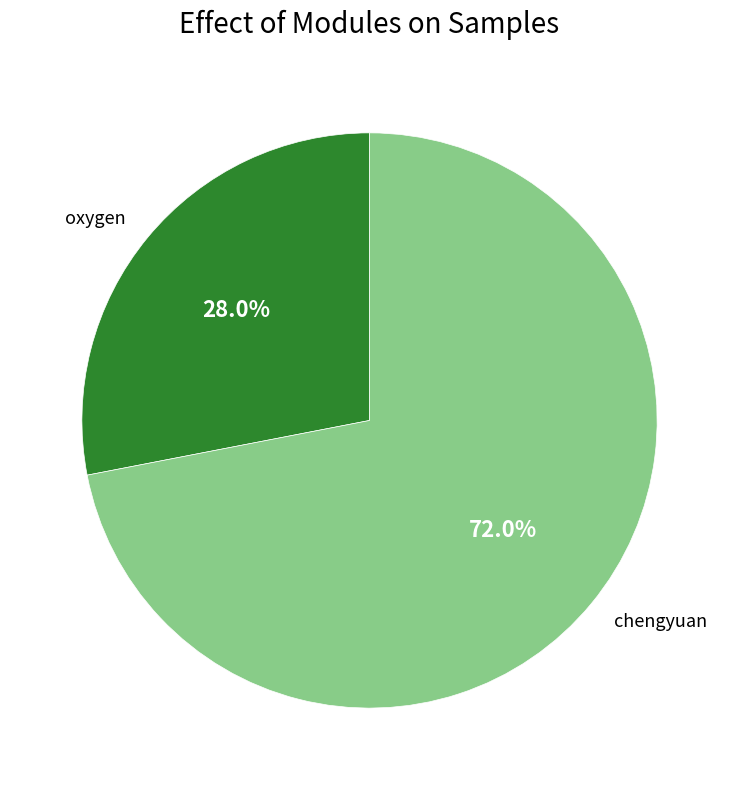

The chengyuan slice represents 72% of the pie. True or false?

True